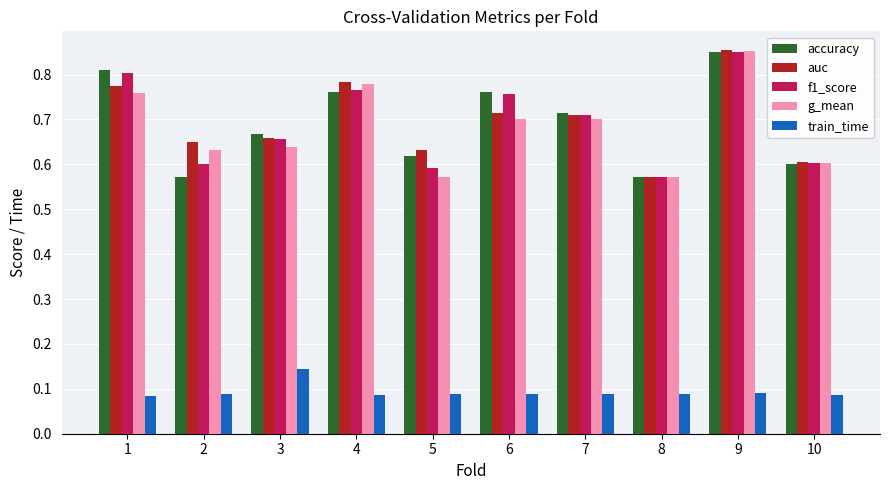

Which series changed the most between 1 and 3?

f1_score